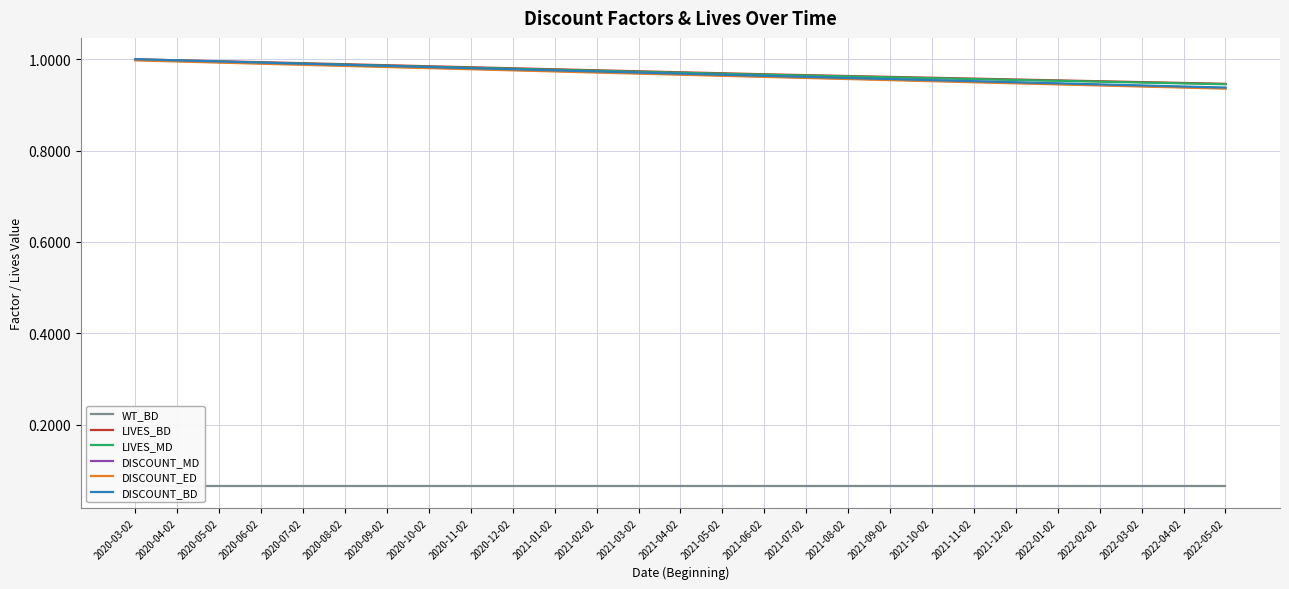

True or false: DISCOUNT_BD and DISCOUNT_ED intersect in this chart.

False